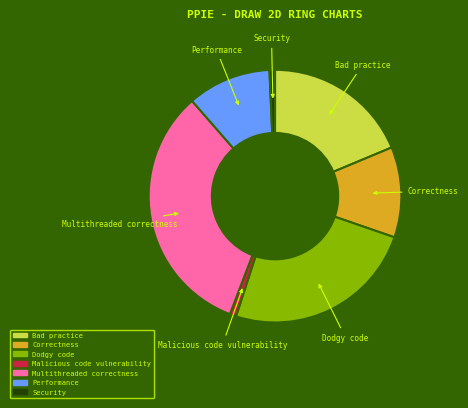

True or false: Performance accounts for 11% of the total.

True